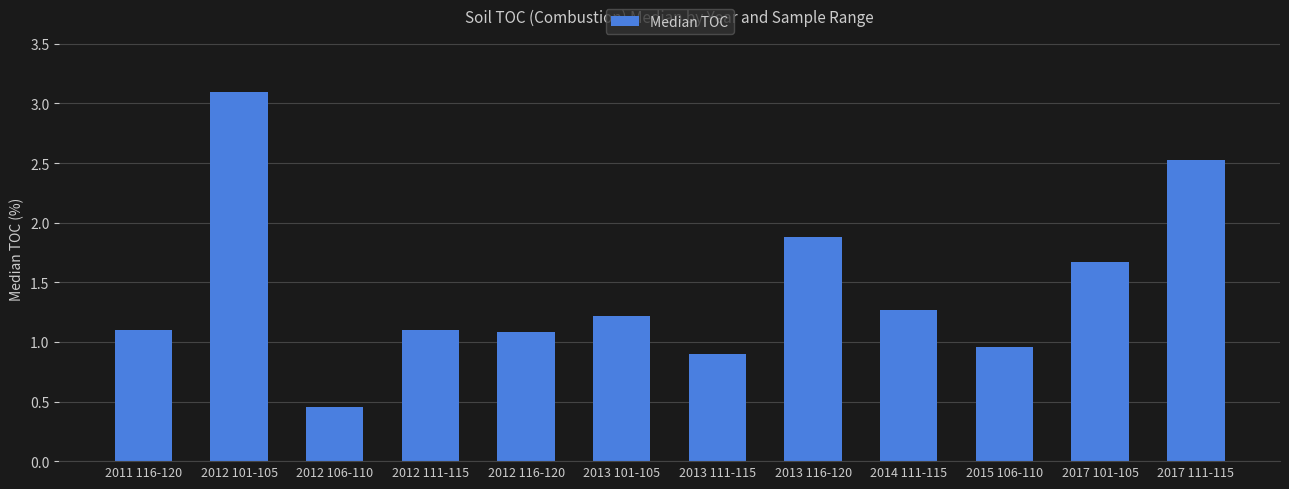

What is the sum of the values at 2011 116-120 and 2017 101-105?

2.8